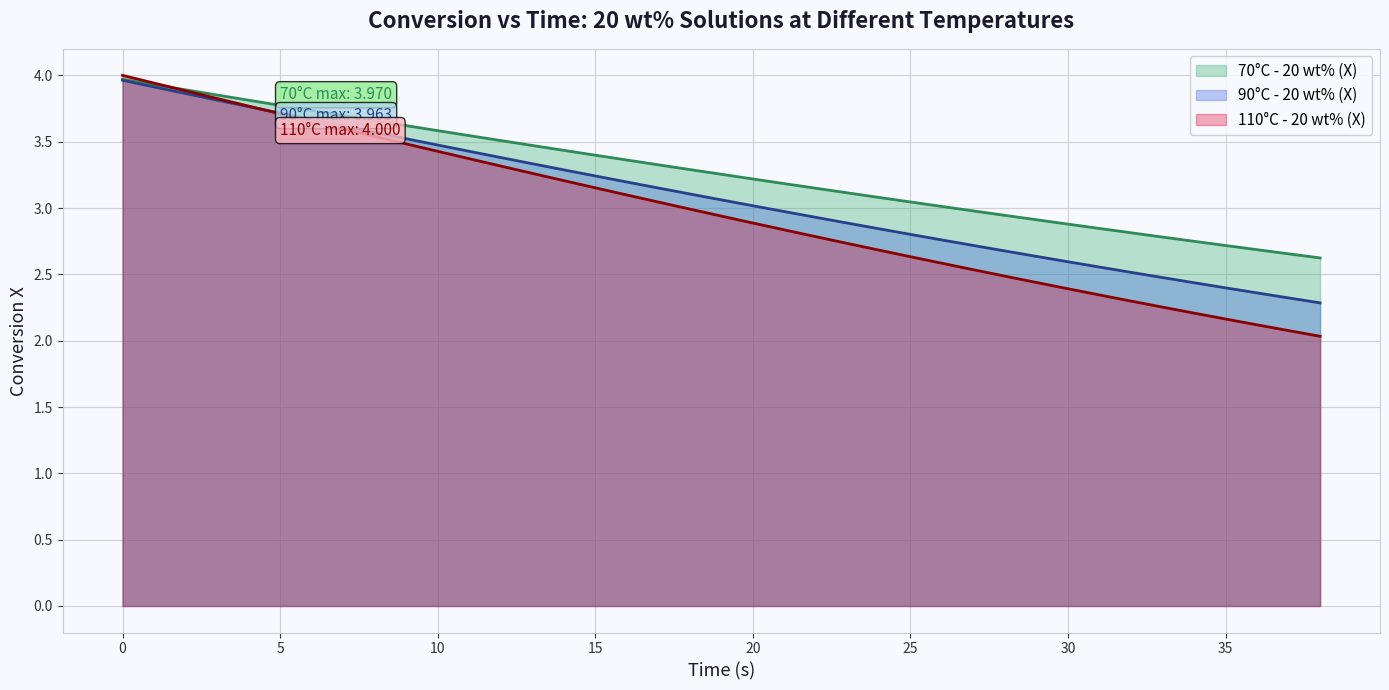

Rank the series at 38 from lowest to highest value.

110C_20wt_X, 90C_20wt_X, 70C_20wt_X